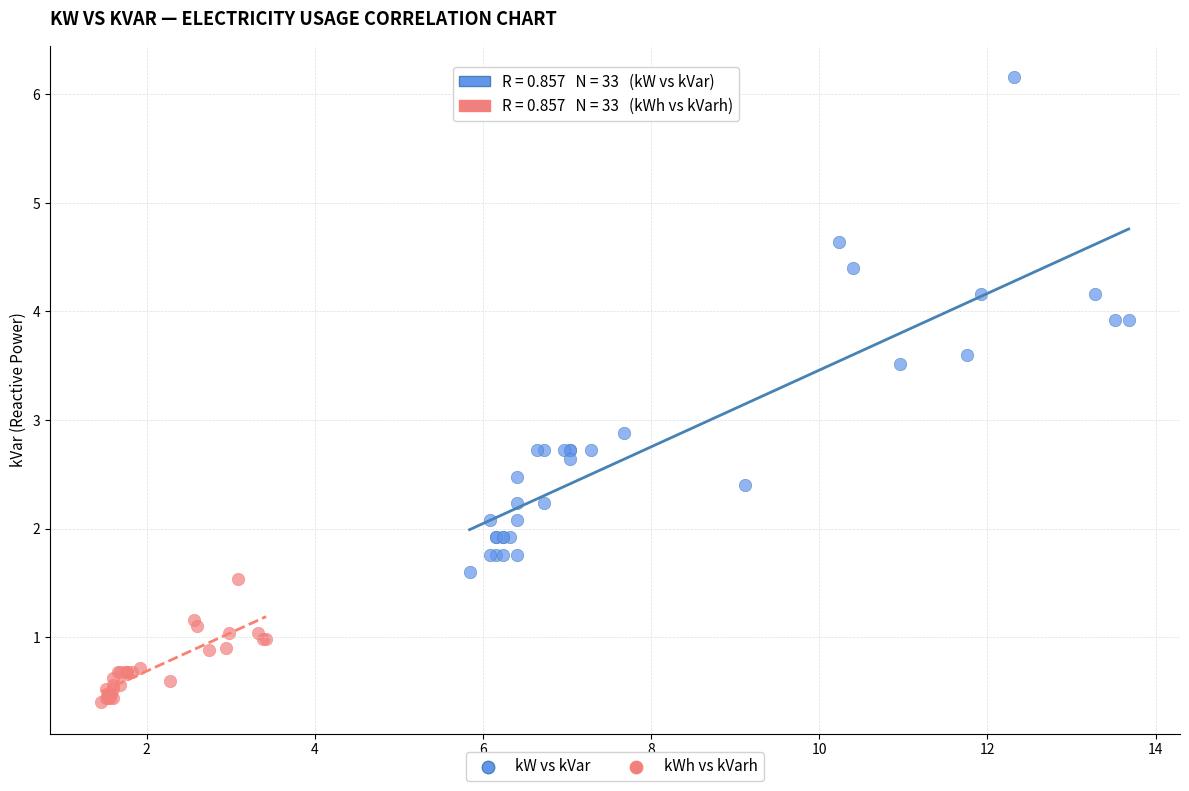

Which series has the largest Y range (max minus min)?

kW vs kVar